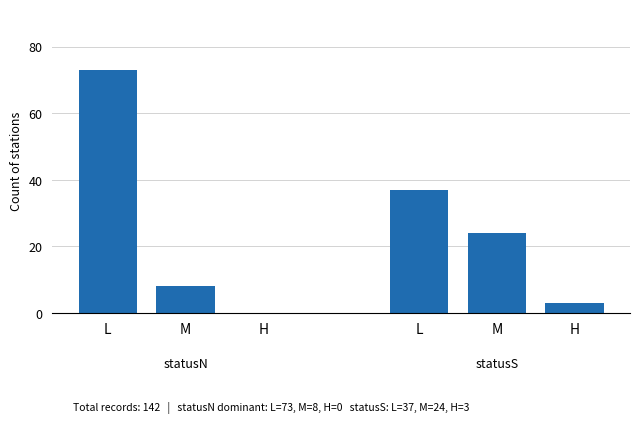

Approximately how many times larger is the value at L compared to L?

2.0